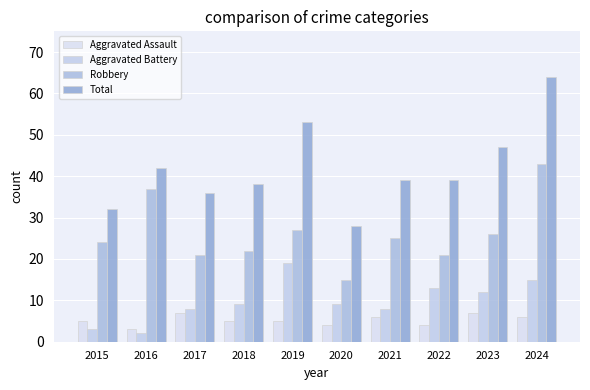

Reading left to right, list all the values displayed in this chart.

Aggravated Assault: 2015=5	2016=3	2017=7	2018=5	2019=5	2020=4	2021=6	2022=4	2023=7	2024=6
Aggravated Battery: 2015=3	2016=2	2017=8	2018=9	2019=19	2020=9	2021=8	2022=13	2023=12	2024=15
Robbery: 2015=24	2016=37	2017=21	2018=22	2019=27	2020=15	2021=25	2022=21	2023=26	2024=43
Total: 2015=32	2016=42	2017=36	2018=38	2019=53	2020=28	2021=39	2022=39	2023=47	2024=64